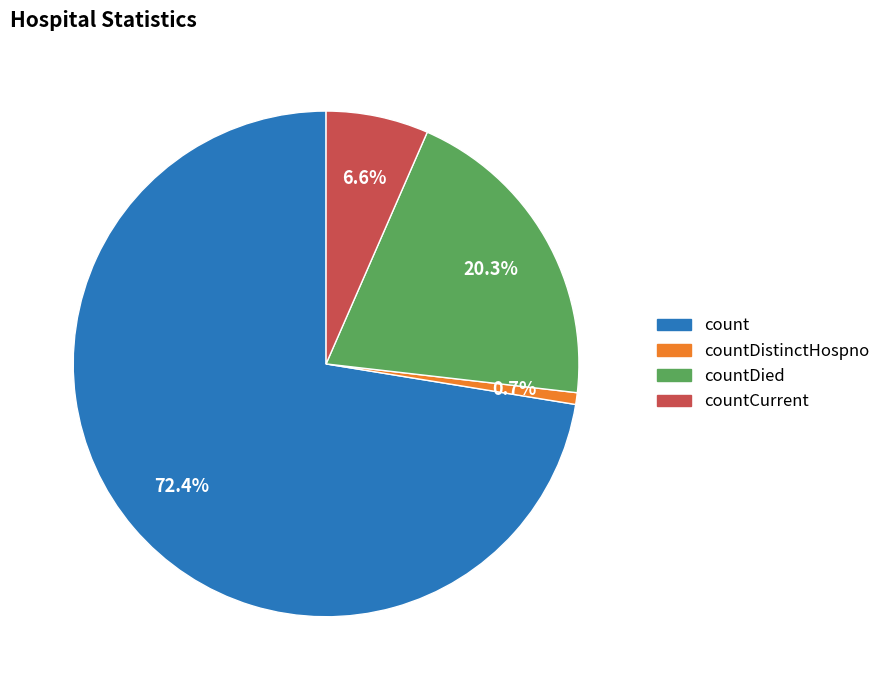

Is there a majority slice in this chart?

Yes